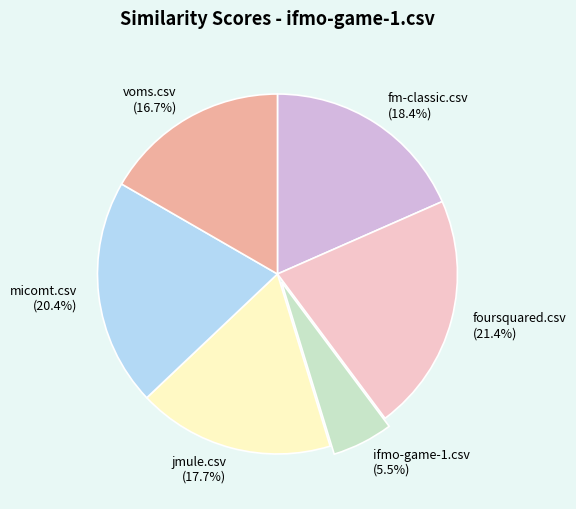

Does foursquared.csv account for over 50% of the chart?

No